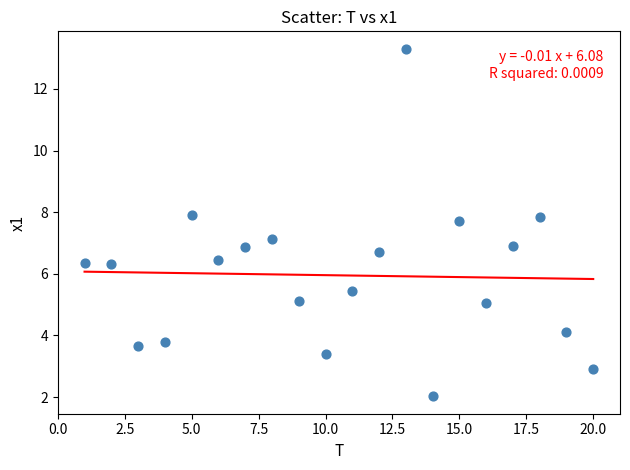

What is the range of Y values (max minus min)?

11.3